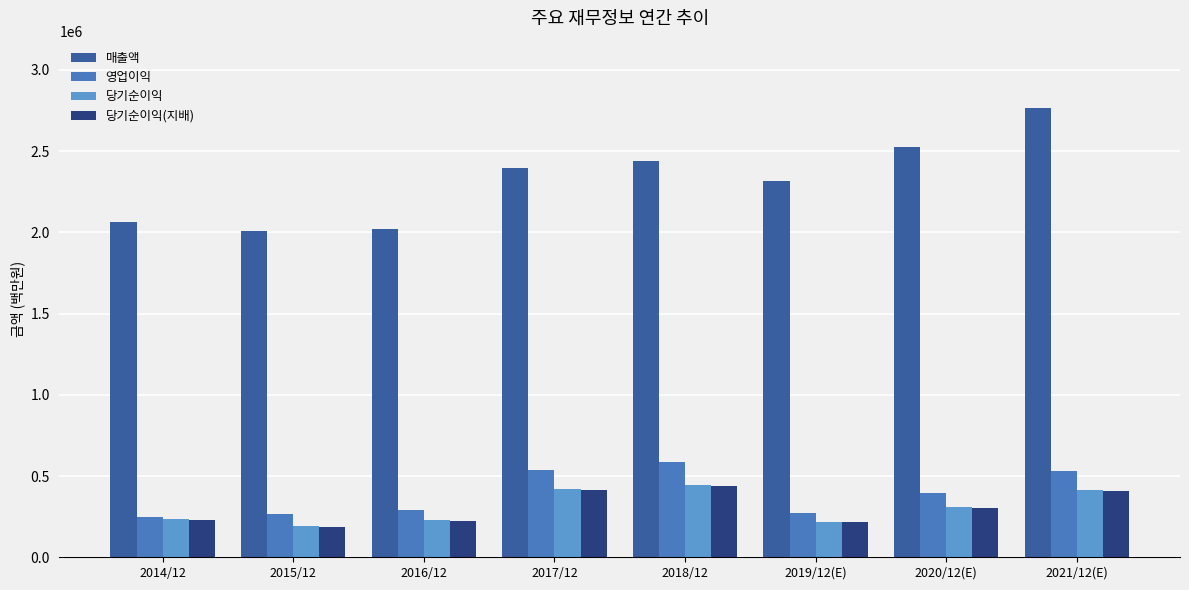

How many groups of bars are there?

8